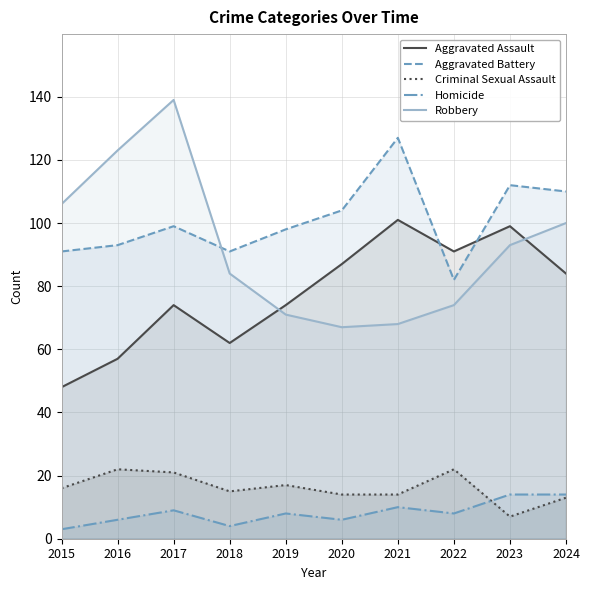

Which category has the lowest value in the Aggravated Assault series?

2015